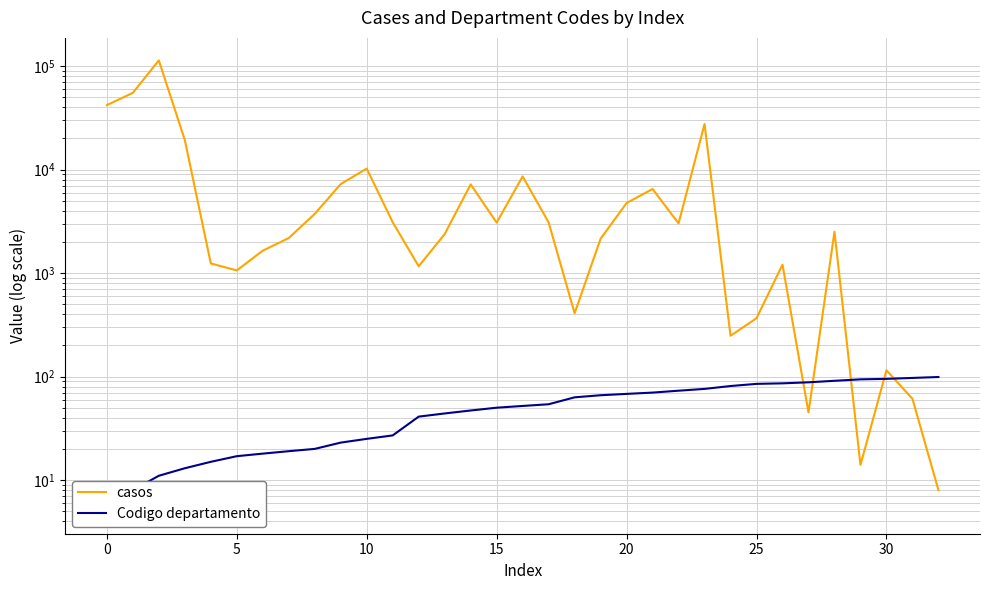

What is the maximum value for Codigo departamento?

99